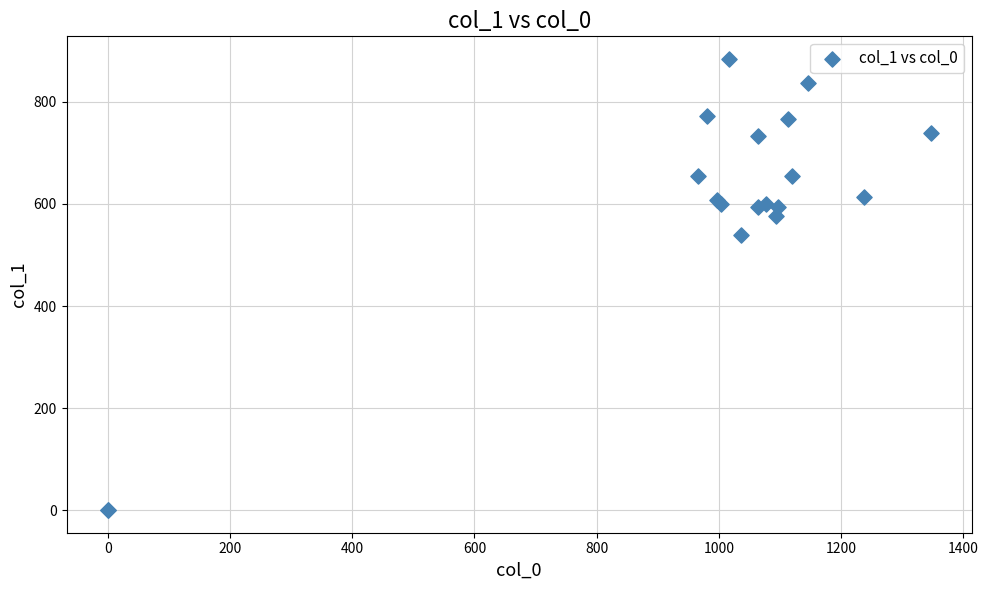

What Y value in the scatter plot is closest to 442?

540.0